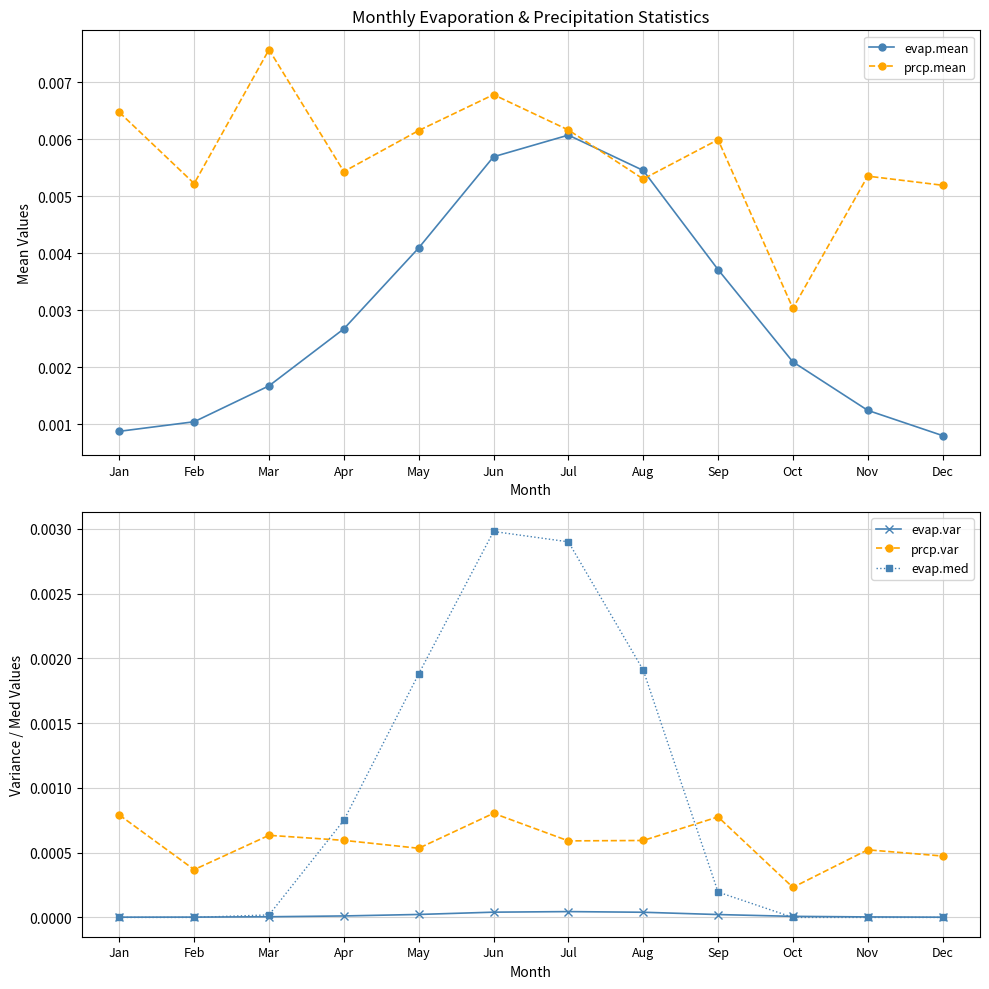

At how many categories does at least one series exceed 0?

12